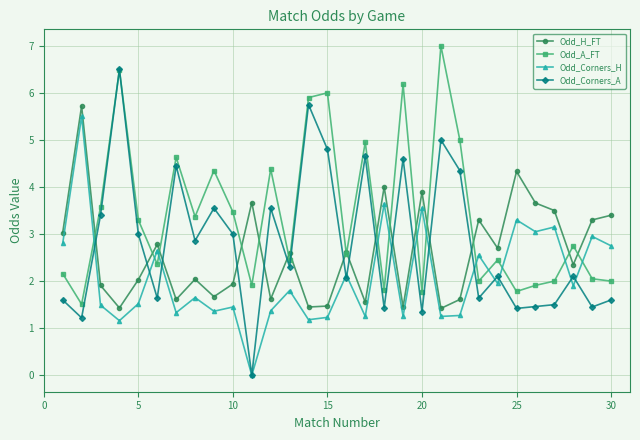

Rank the series by their average value, from highest to lowest.

Odd_A_FT, Odd_Corners_A, Odd_H_FT, Odd_Corners_H